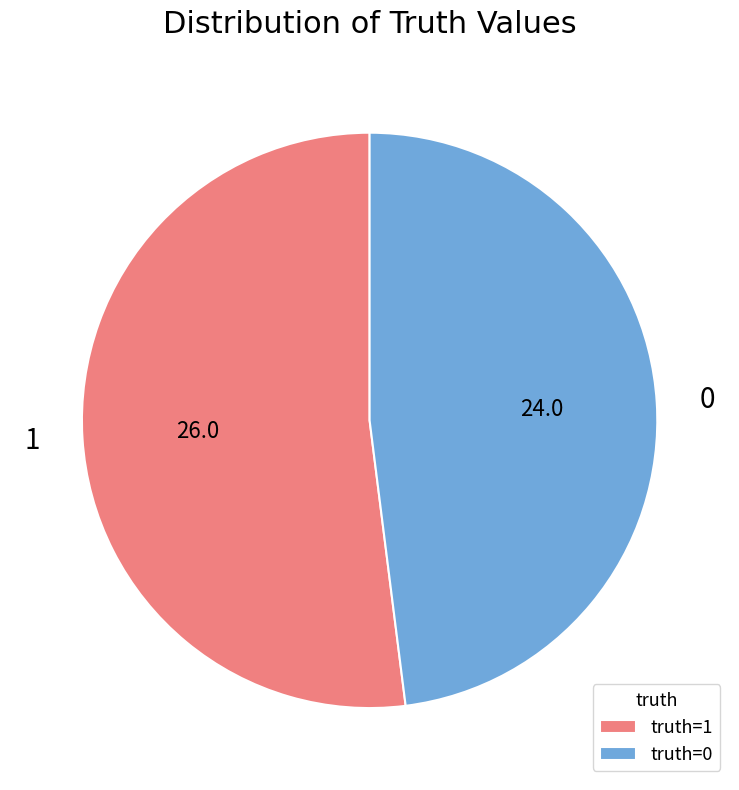

Approximately how many times larger is the value at truth=1 compared to truth=0?

1.1